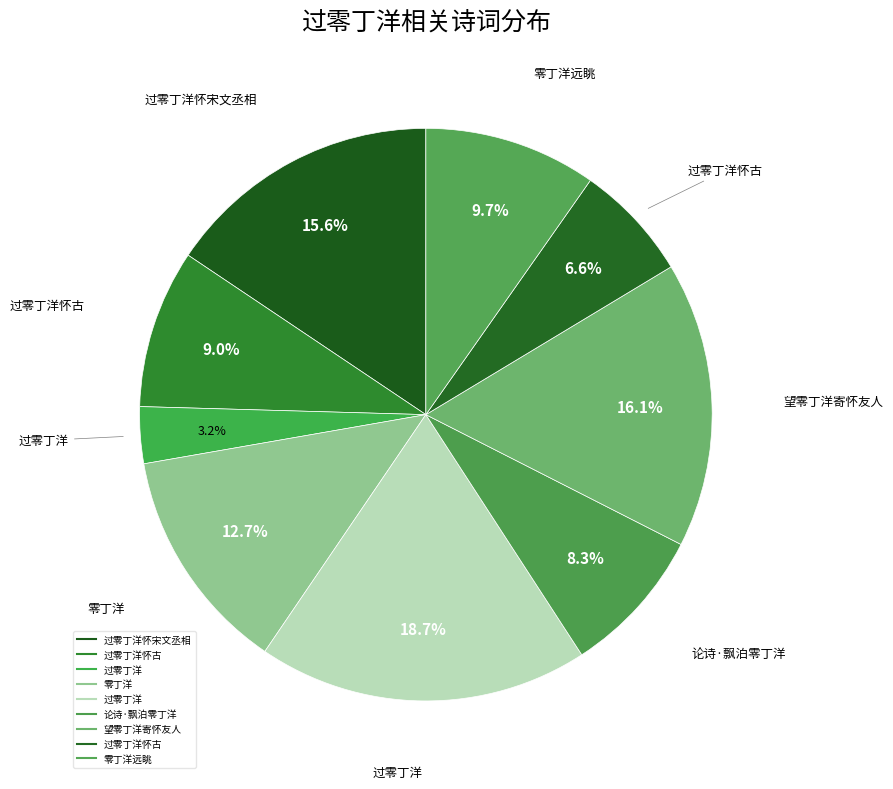

To the nearest percent, what is the difference between the largest and smallest slice percentages?

15%